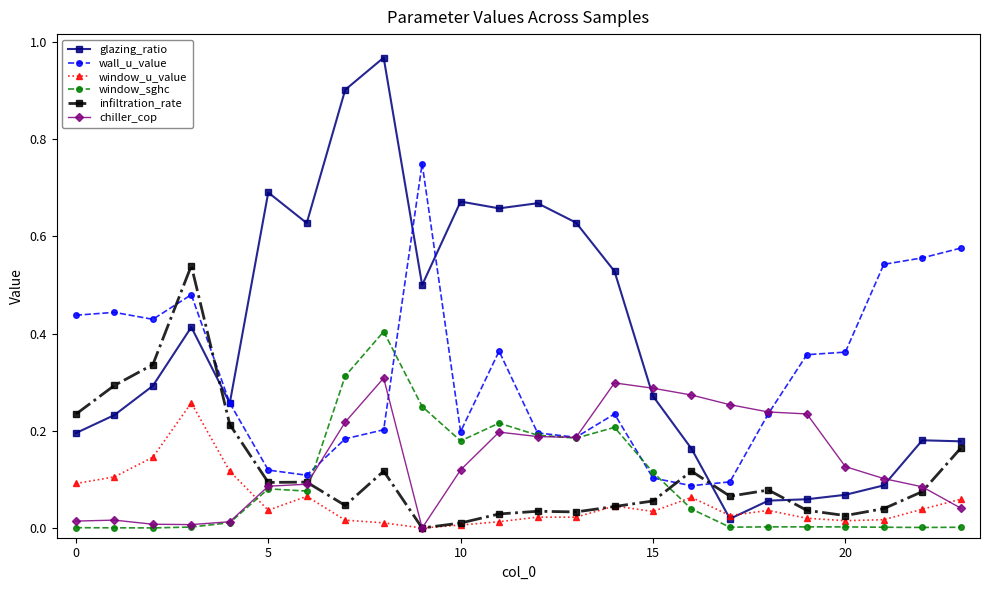

True or false: infiltration_rate has more than 0 interior local peaks.

True